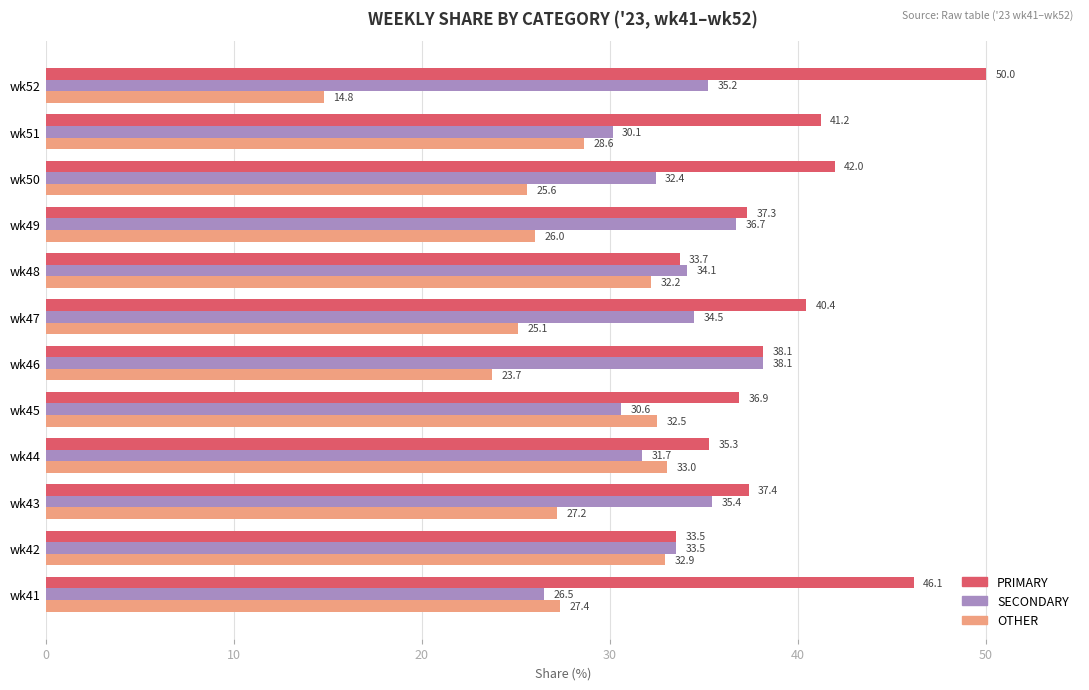

Is it true that SECONDARY equals 49.3 at wk51?

False